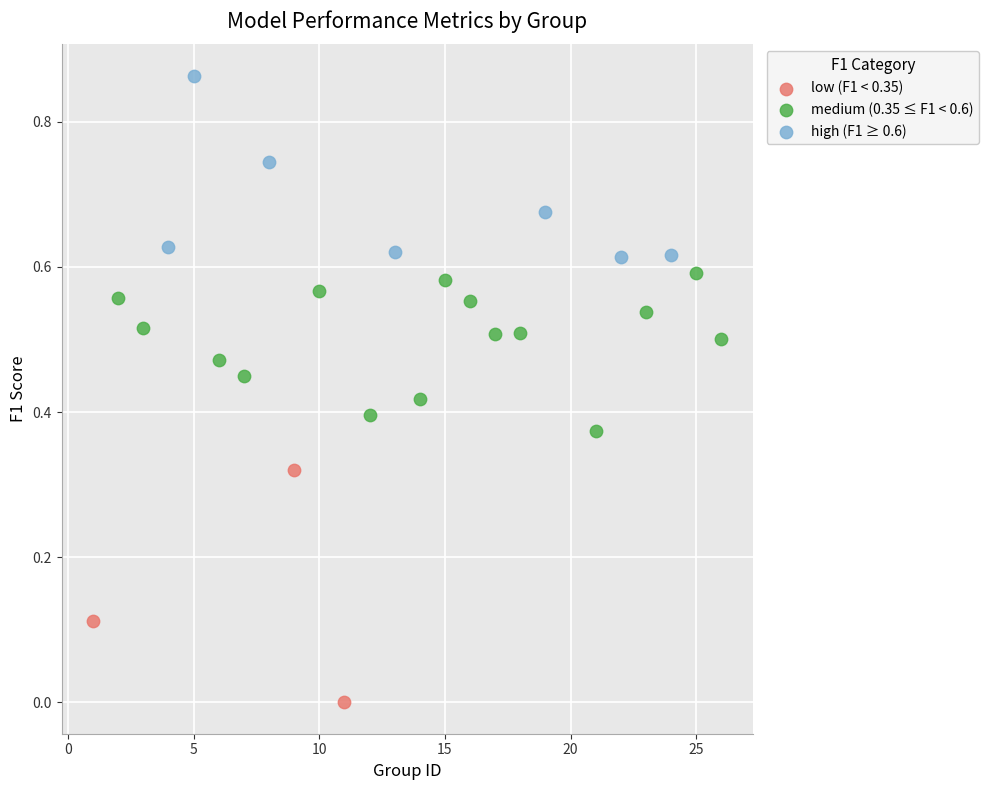

What are all the series names shown in the legend?

low (F1 < 0.35), medium (0.35 ≤ F1 < 0.6), high (F1 ≥ 0.6)